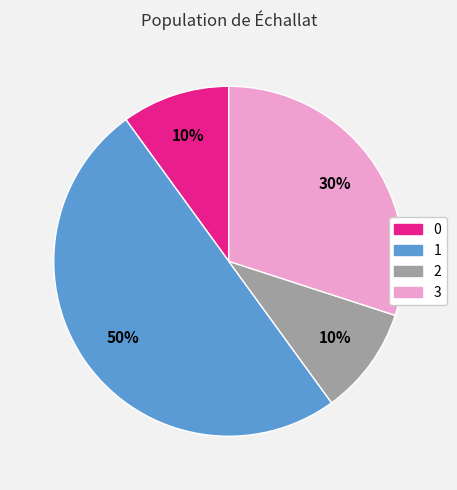

To the nearest percent, what is the average slice percentage?

25%